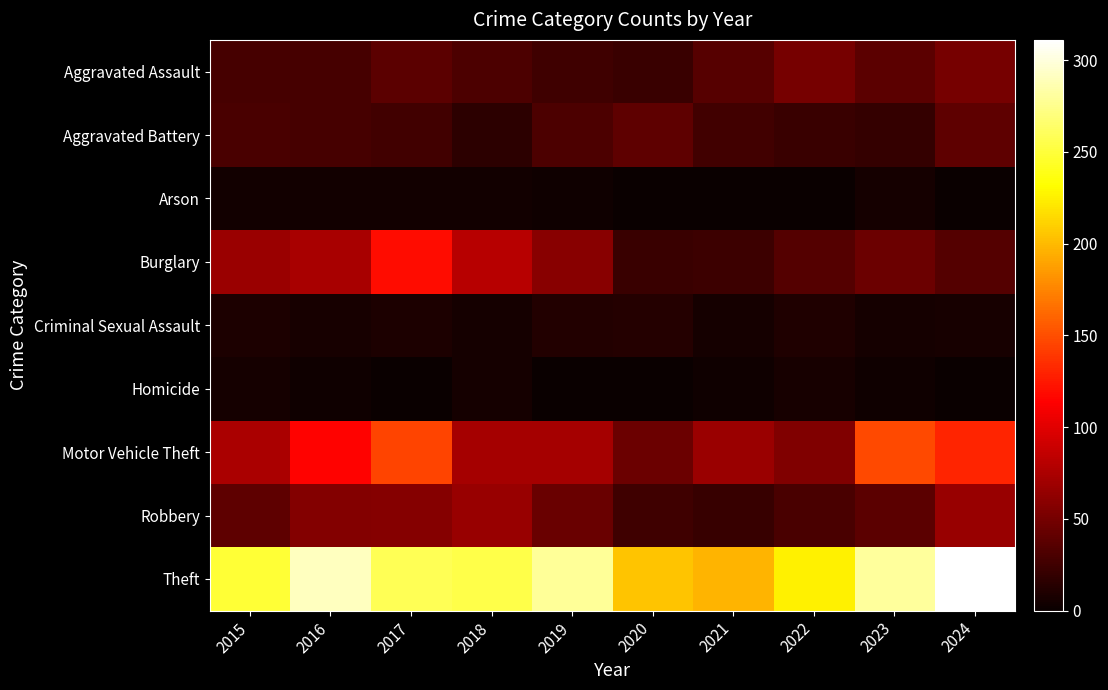

What is the difference between the highest and lowest values at 2018?

250